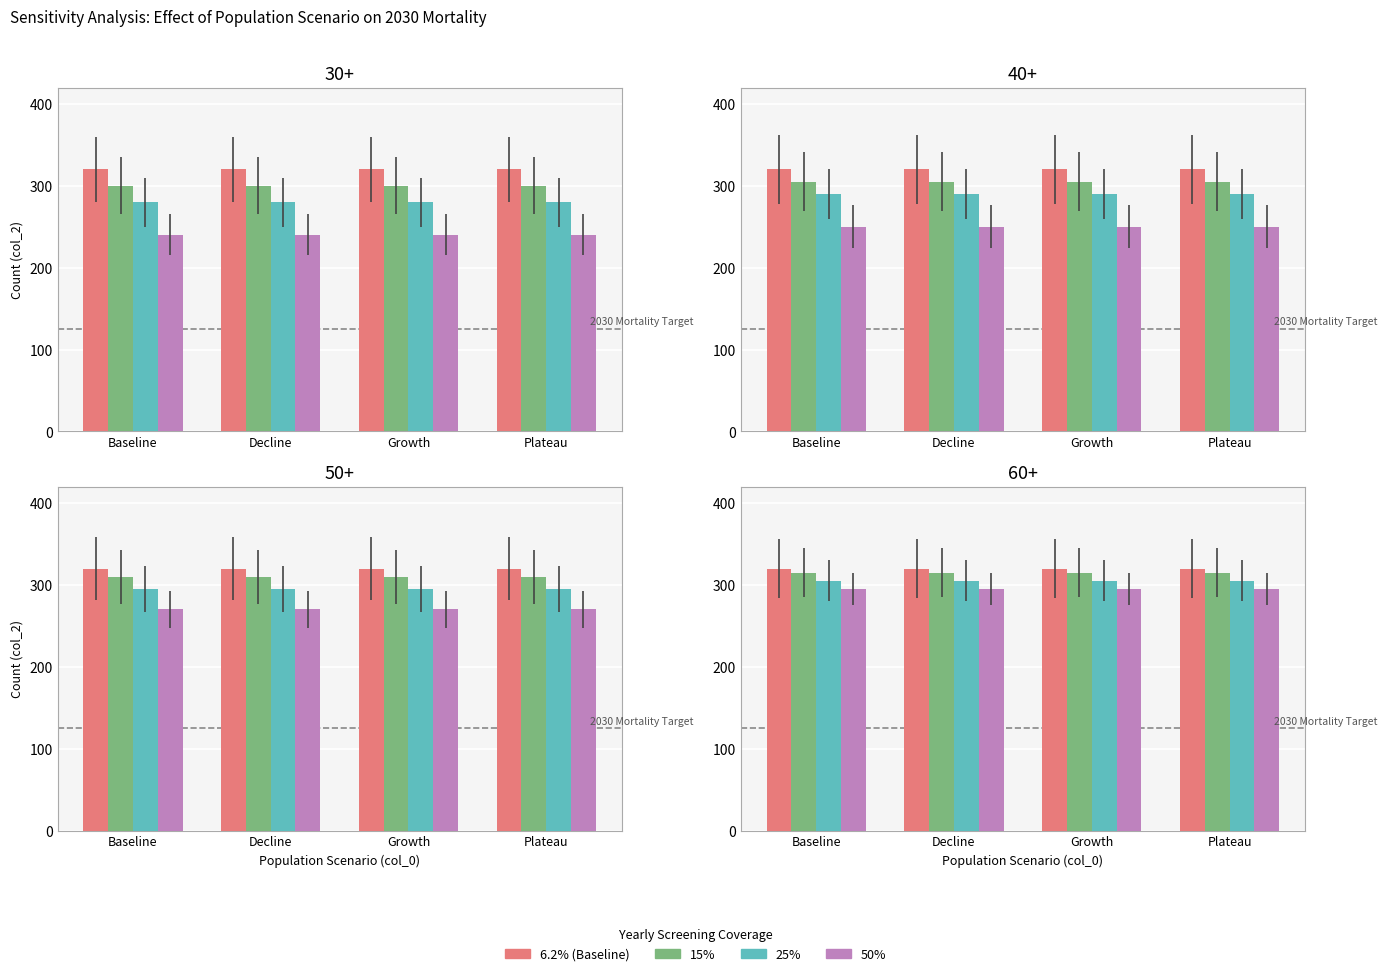

What is the average value of the 50% series?

295